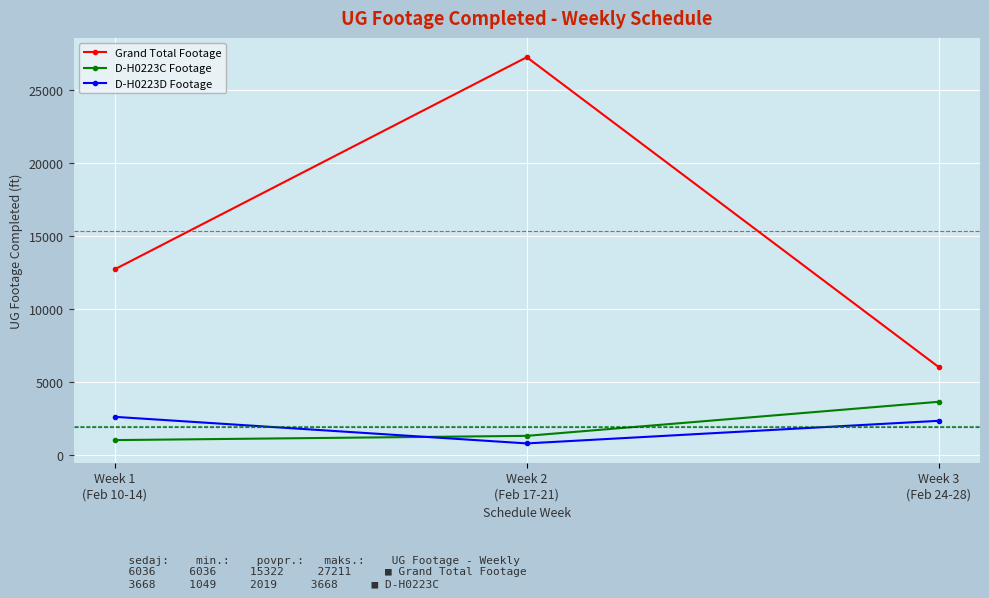

Is it true that D-H0223C Footage equals 1339 at Week 2
(Feb 17-21)?

True